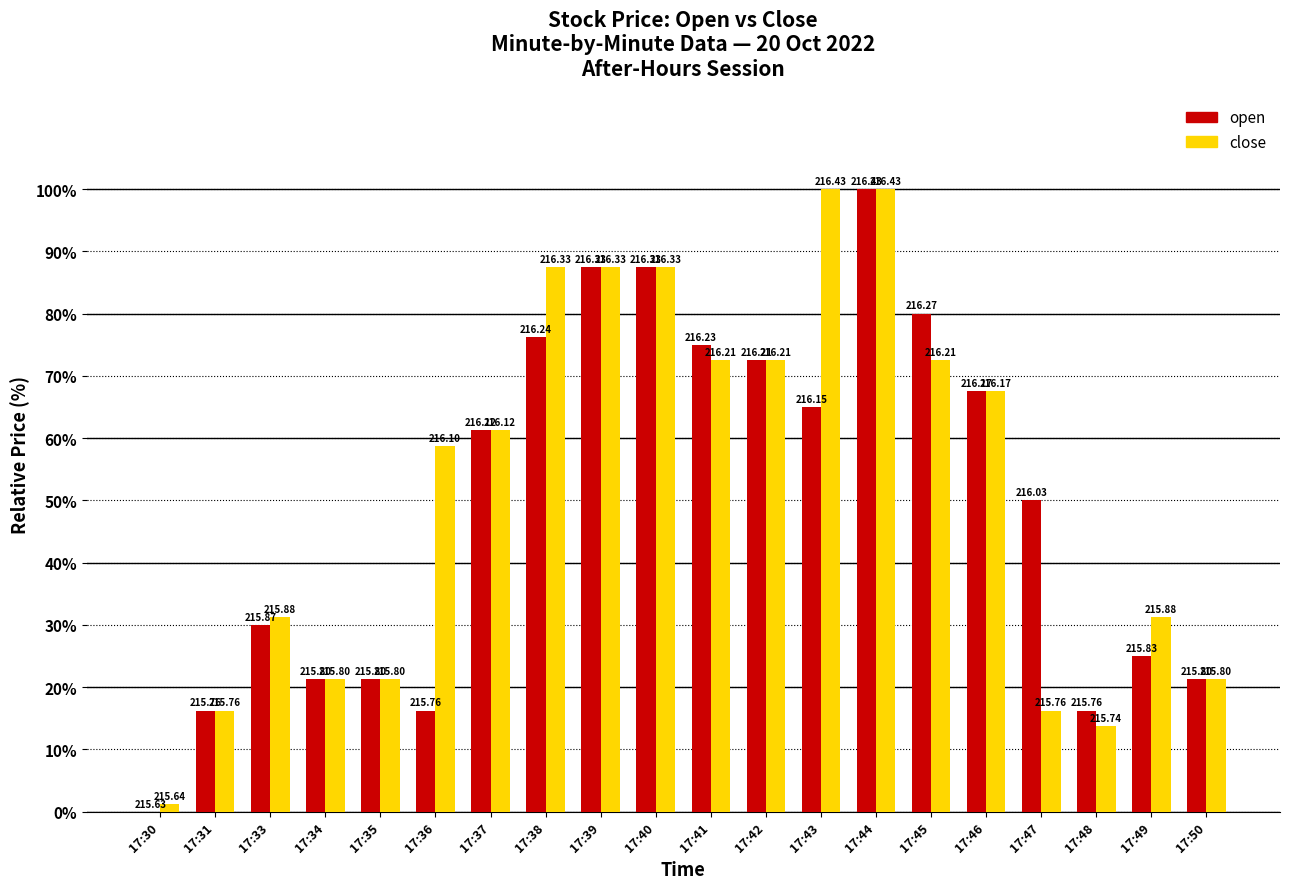

How many groups of bars are there?

20